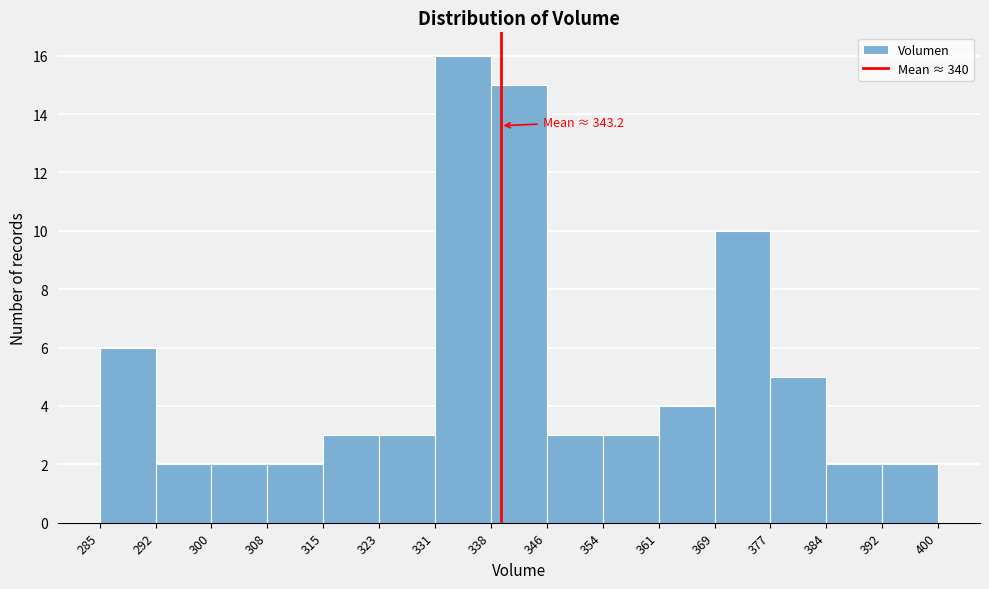

Which range on the x-axis has the tallest bar?

331 to 338